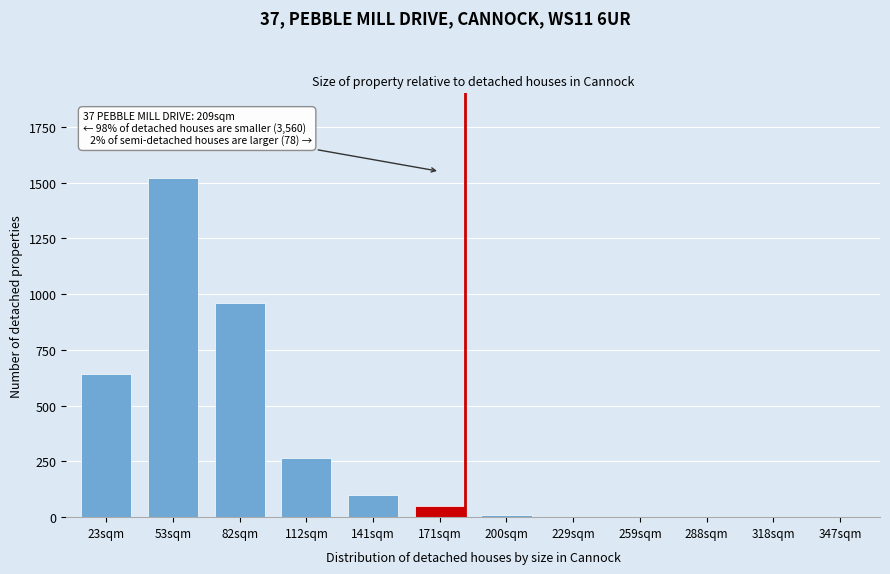

Reading right to left, what are all the values shown in this chart?

347sqm=0	318sqm=0	288sqm=0	259sqm=0	229sqm=0	200sqm=10	171sqm=50	141sqm=100	112sqm=265	82sqm=960	53sqm=1520	23sqm=640